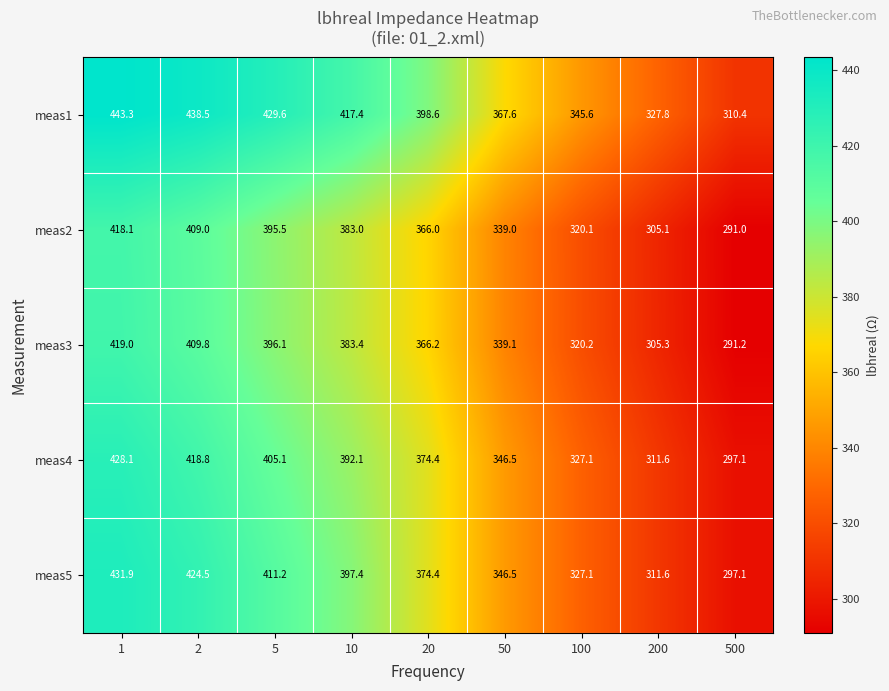

What is the sum of the meas3 values at 2 and 50?

748.9